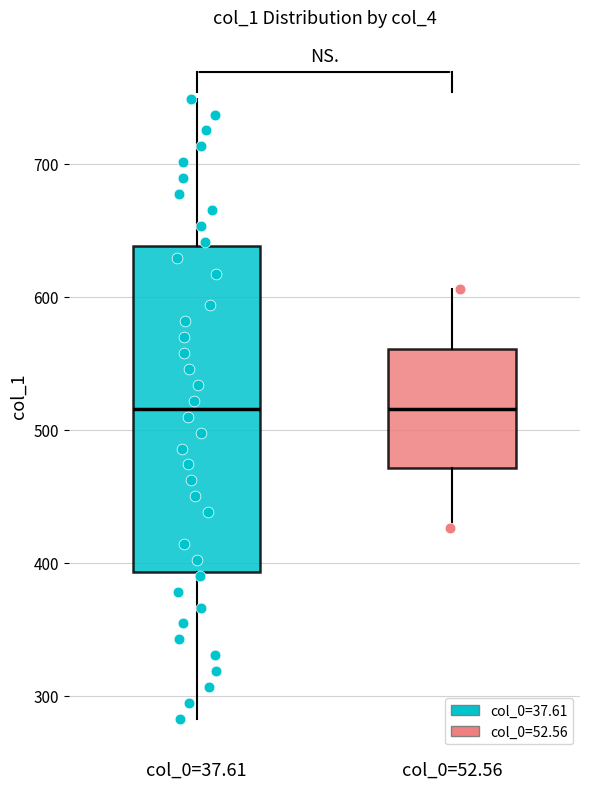

Comparing the boxes themselves (not the whiskers), which one is the tallest?

col_0=37.61